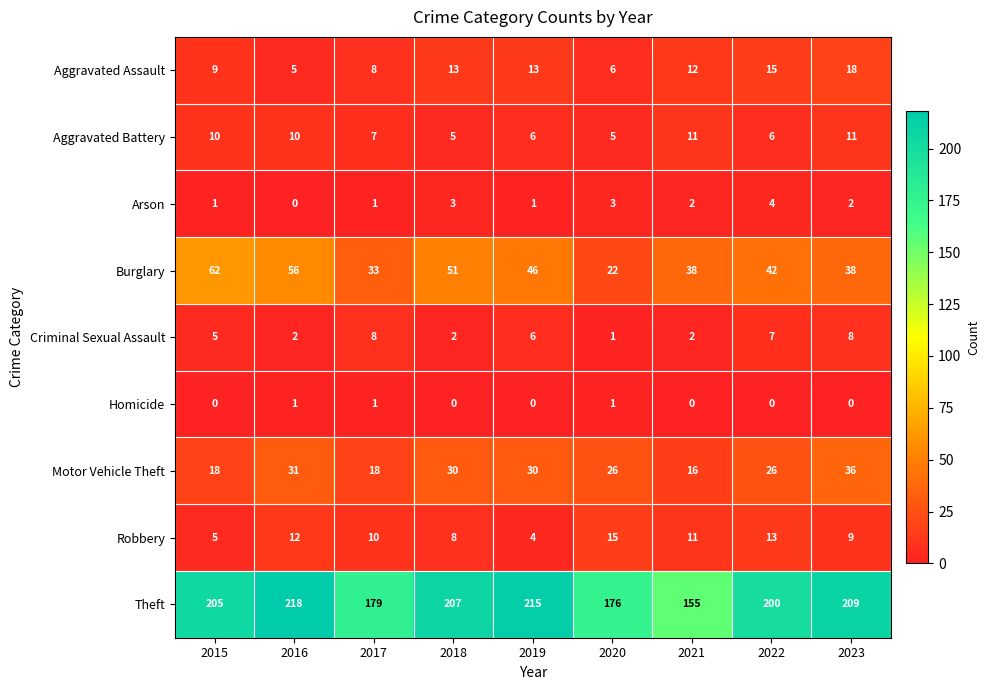

The value of Aggravated Assault at 2023 is 18. True or false?

True